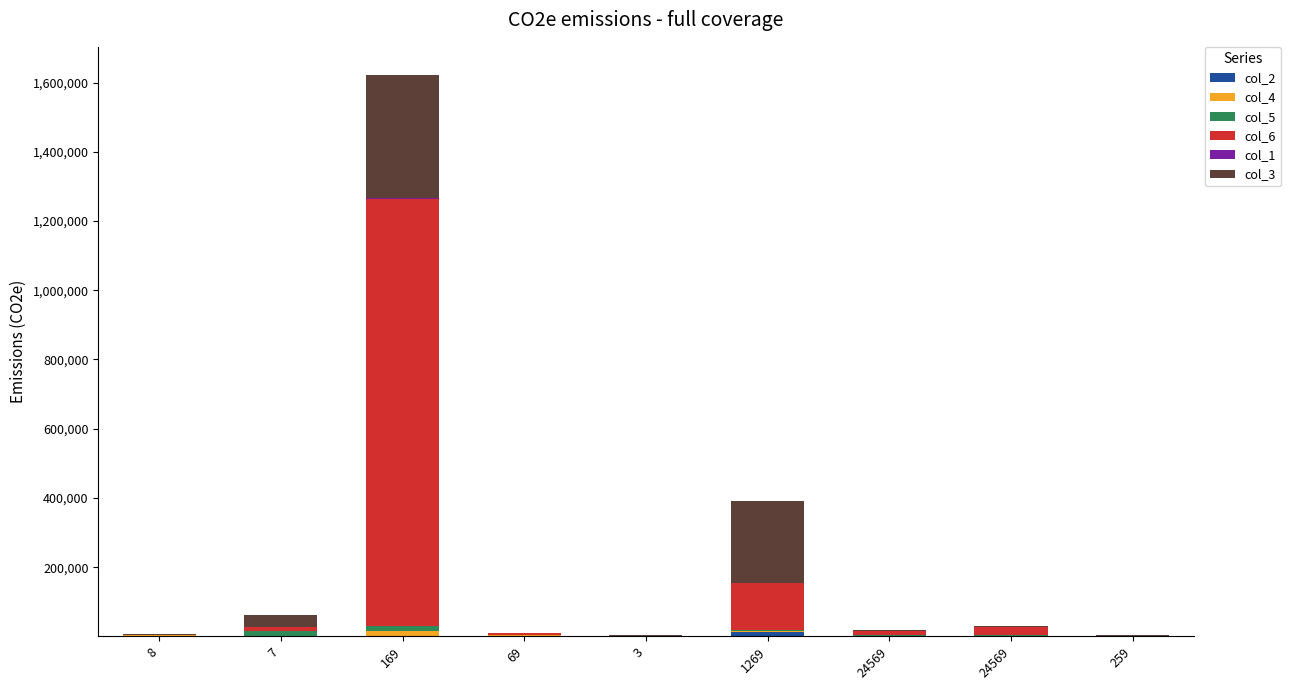

Rank the series by their maximum value, from highest to lowest.

col_6, col_3, col_4, col_5, col_2, col_1